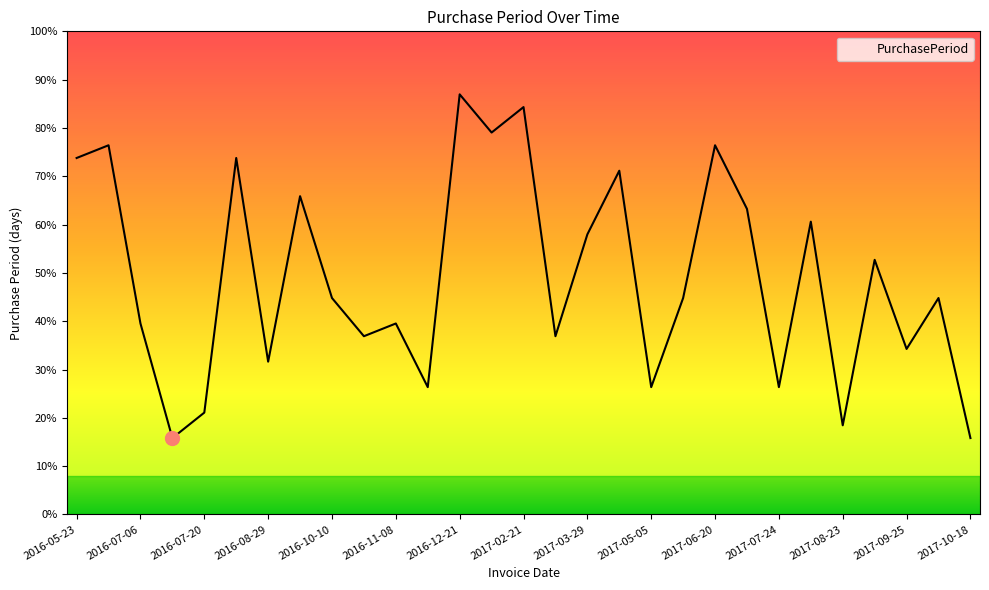

Does the chart display data point markers on the line(s)?

No